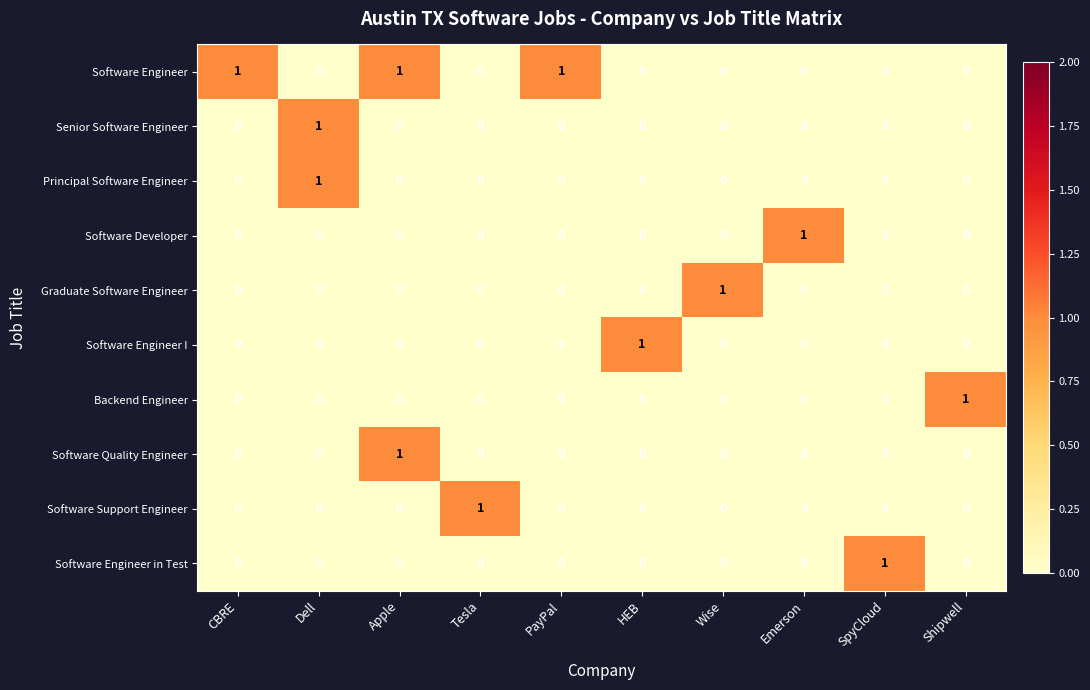

What is the maximum value shown in the chart?

1